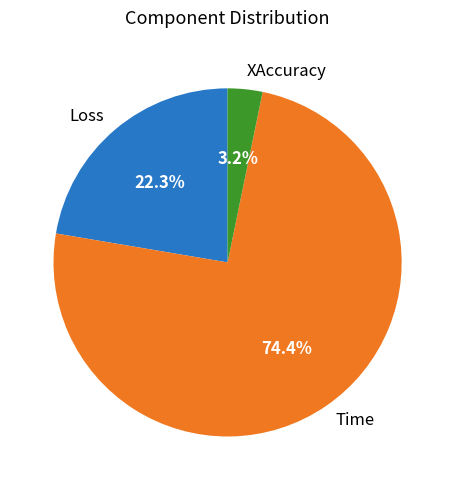

Does Time represent more than half of the total?

Yes